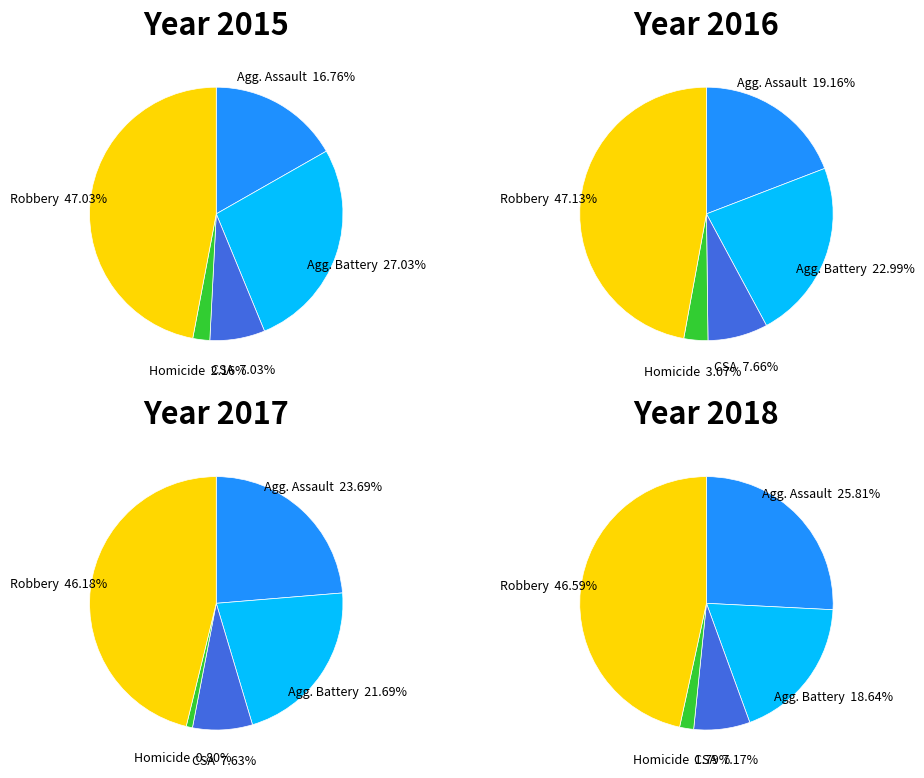

What is the largest slice in the pie chart?

Robbery